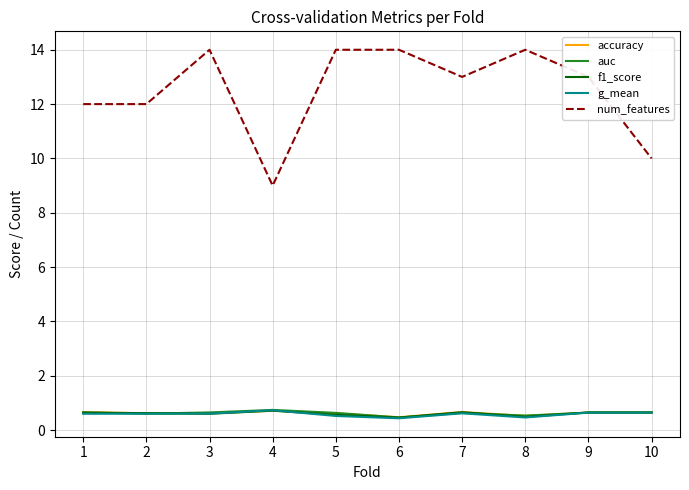

The auc series shows 0.7 at 1. True or false?

True